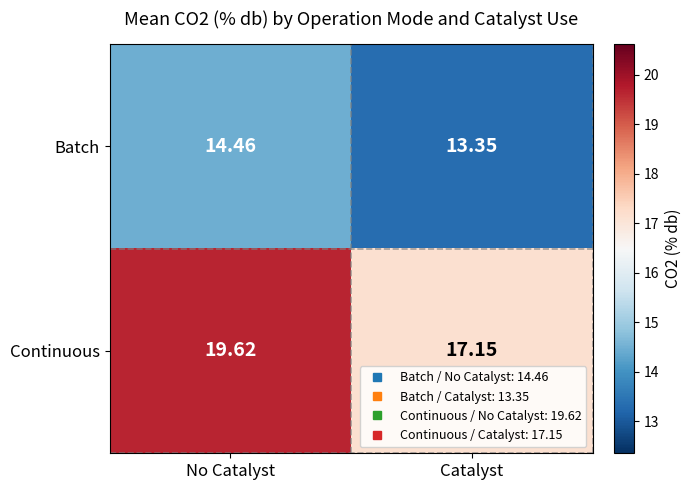

Rank the series by their maximum value, from highest to lowest.

Continuous, Batch